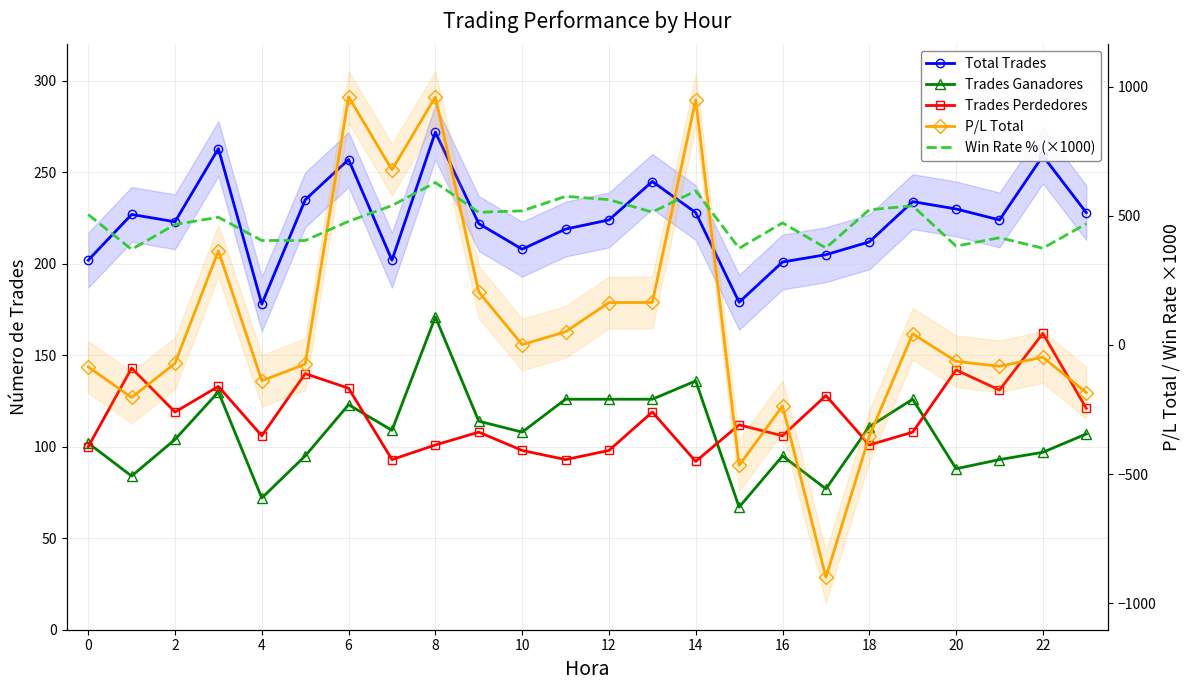

True or false: Trades Ganadores and Win Rate % (×1000) intersect in this chart.

False